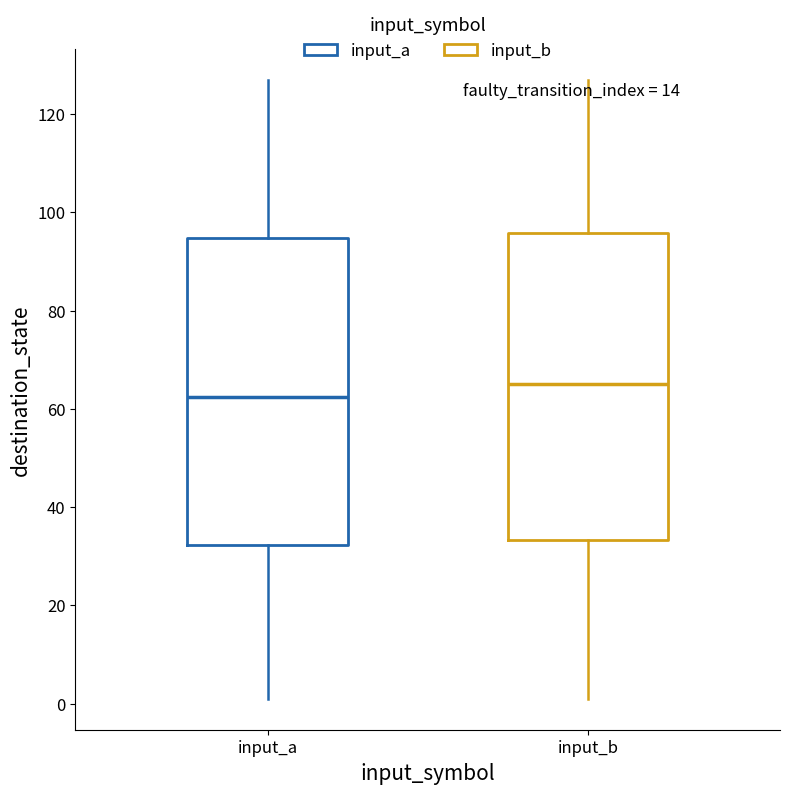

Reading left to right, read every box against the y-axis: the position of its median line, the range the box covers, and the ends of its whiskers. The values are not printed on the chart, so give them approximately, as read against the axis.

input_a: median 62, box 32 to 94, whiskers 2 to 128
input_b: median 66, box 34 to 96, whiskers 2 to 128